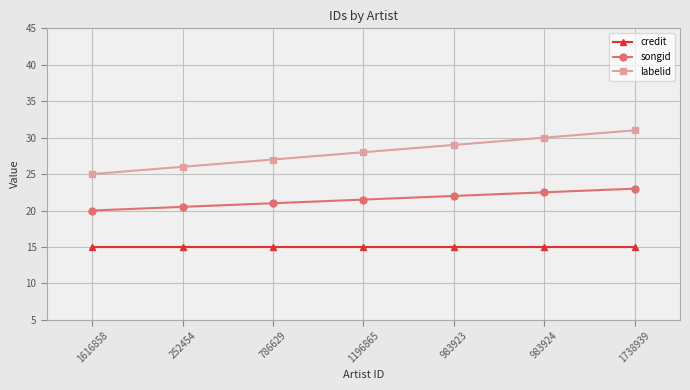

Is the value of credit at 983923 greater than the value of labelid at 1738939?

No